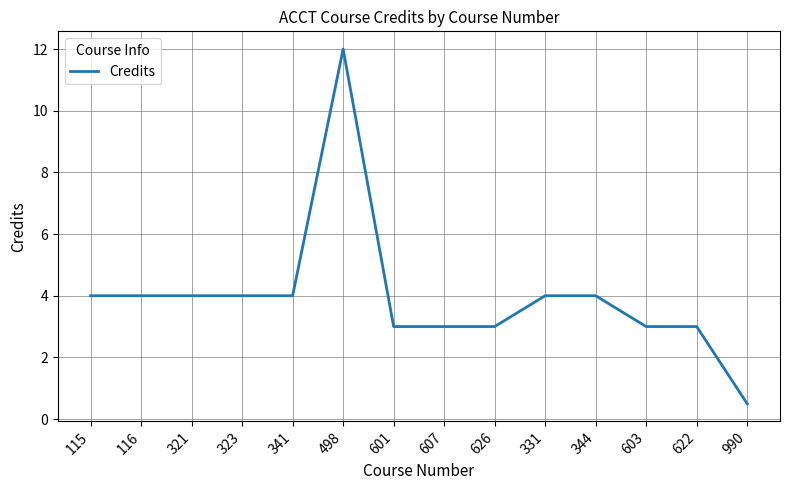

What is the minimum value shown in the chart?

0.5